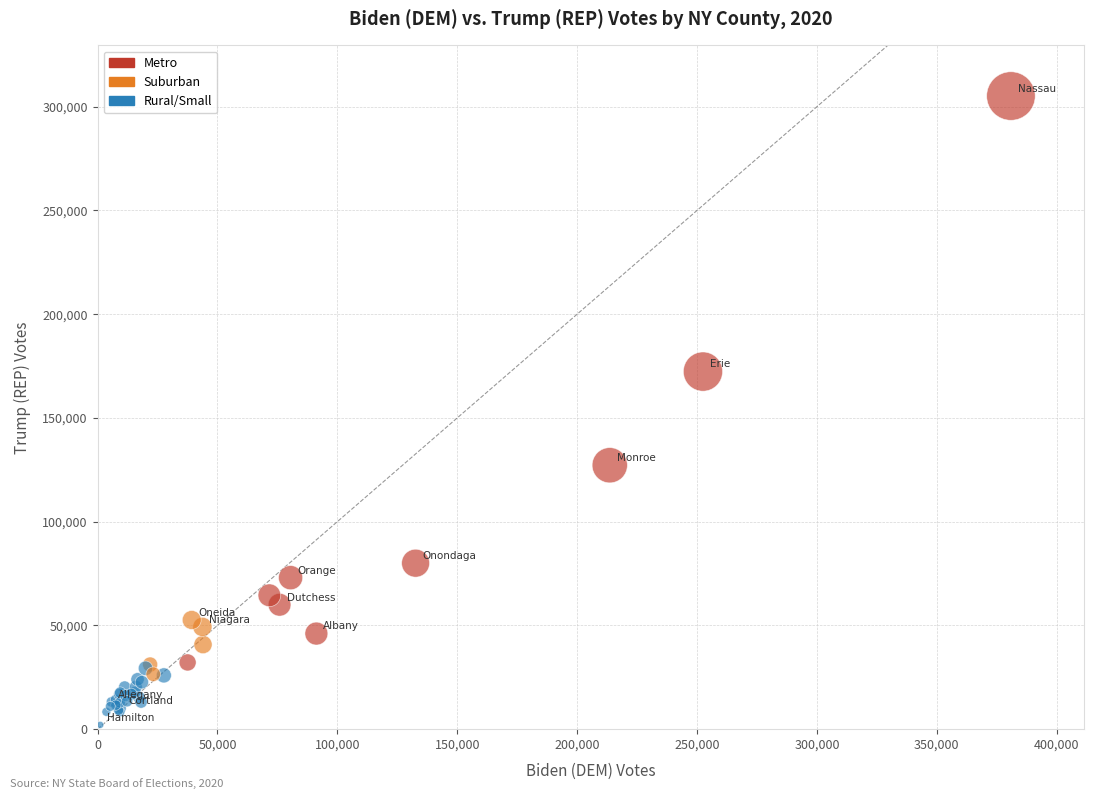

What Y value in the scatter plot is closest to 153600?

172331